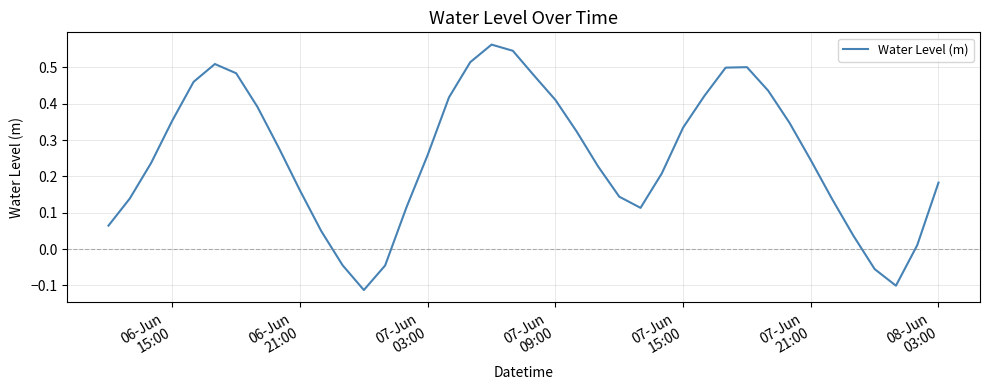

What is the difference between the maximum and minimum values?

0.7